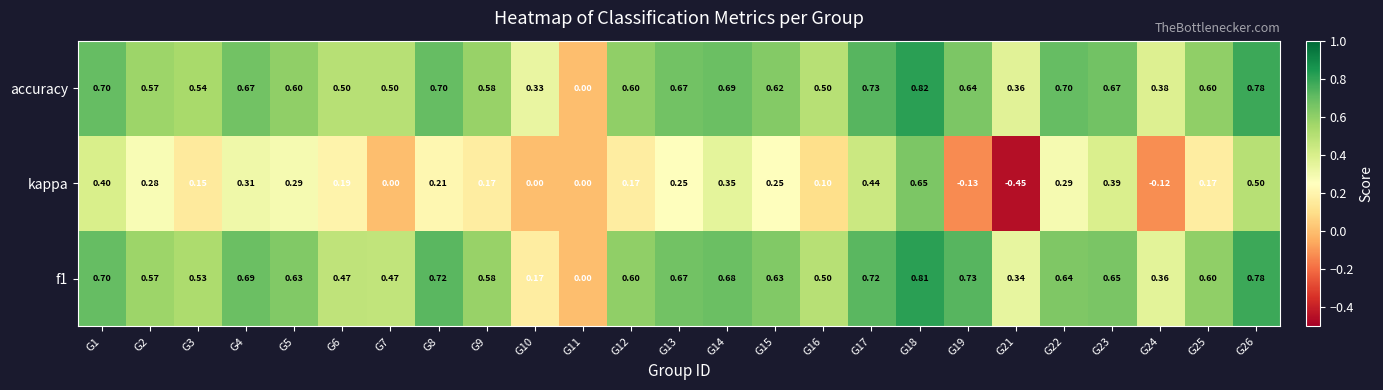

Which series changed the most between G1 and G17?

kappa